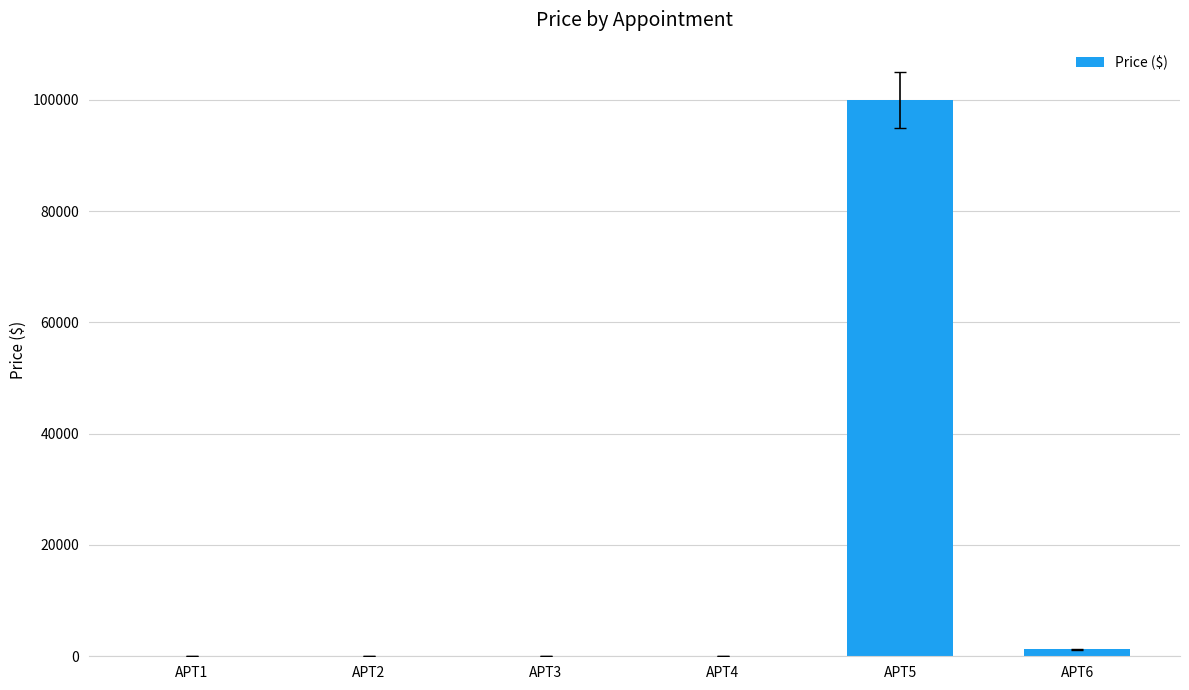

What is the sum of all values?

101435.7